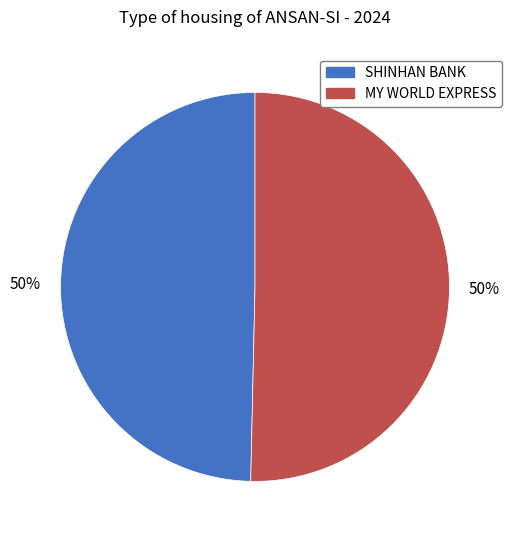

To the nearest percent, what is the average slice percentage?

50%